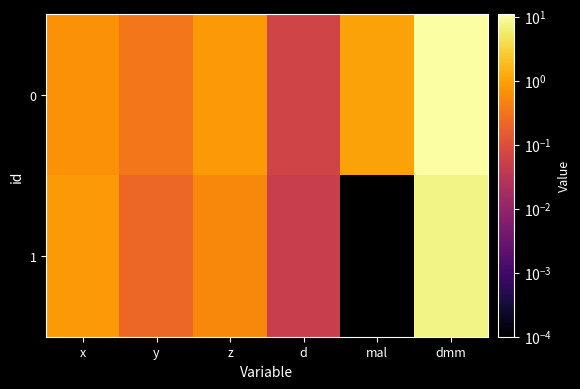

At x, list the series in order from smallest to largest.

0, 1